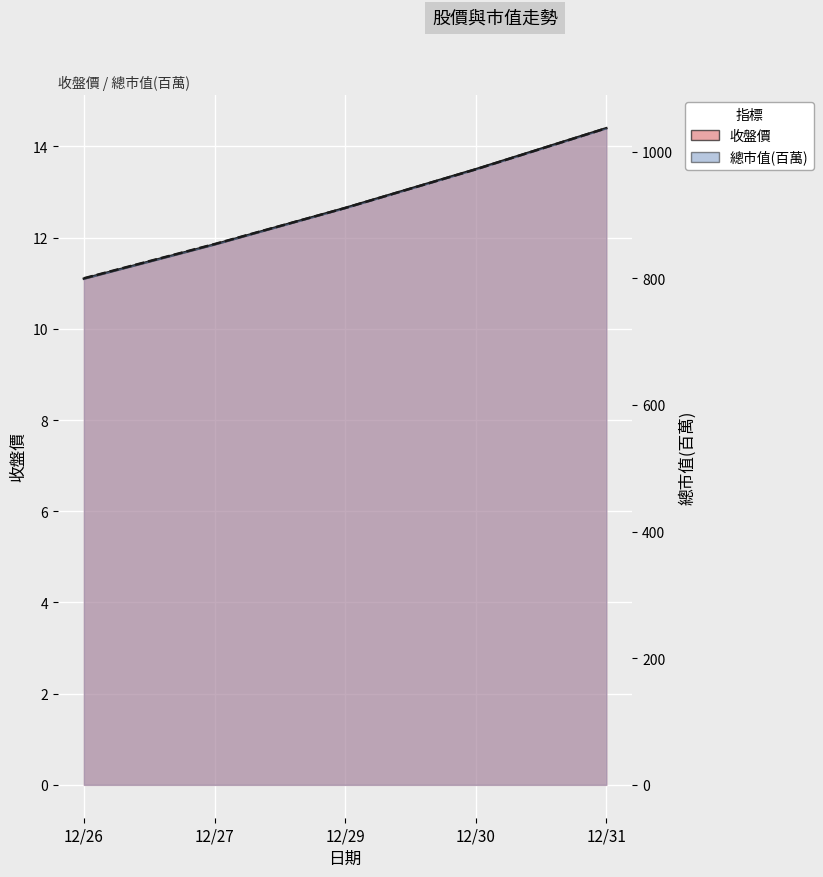

Reading left to right, what are all the values shown in this chart?

收盤價: 12/26=11.1	12/27=11.8	12/29=12.7	12/30=13.5	12/31=14.4
總市值(百萬): 12/26=800.0	12/27=854.0	12/29=911.0	12/30=972.0	12/31=1037.0